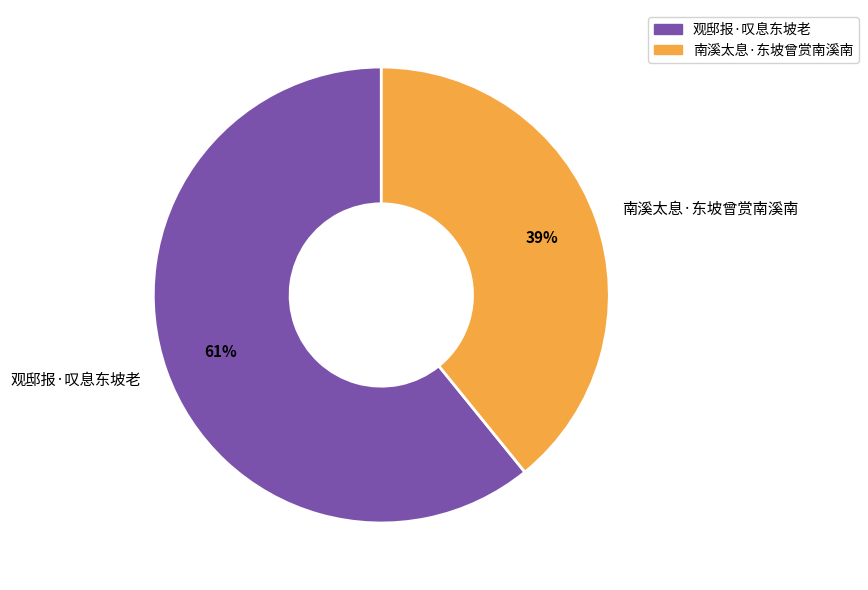

Does 南溪太息·东坡曾赏南溪南 account for over 50% of the chart?

No